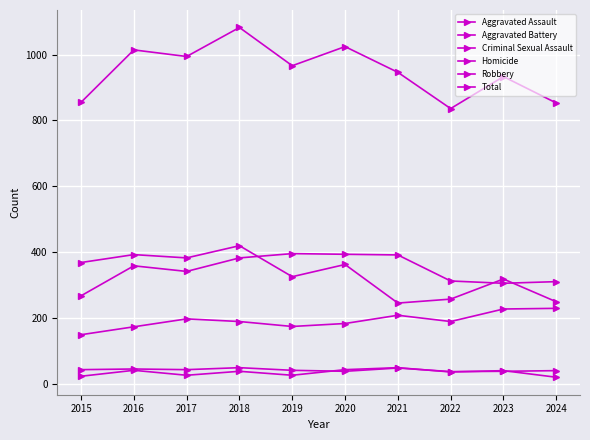

Between 2018 and 2021, which series saw the biggest shift?

Robbery